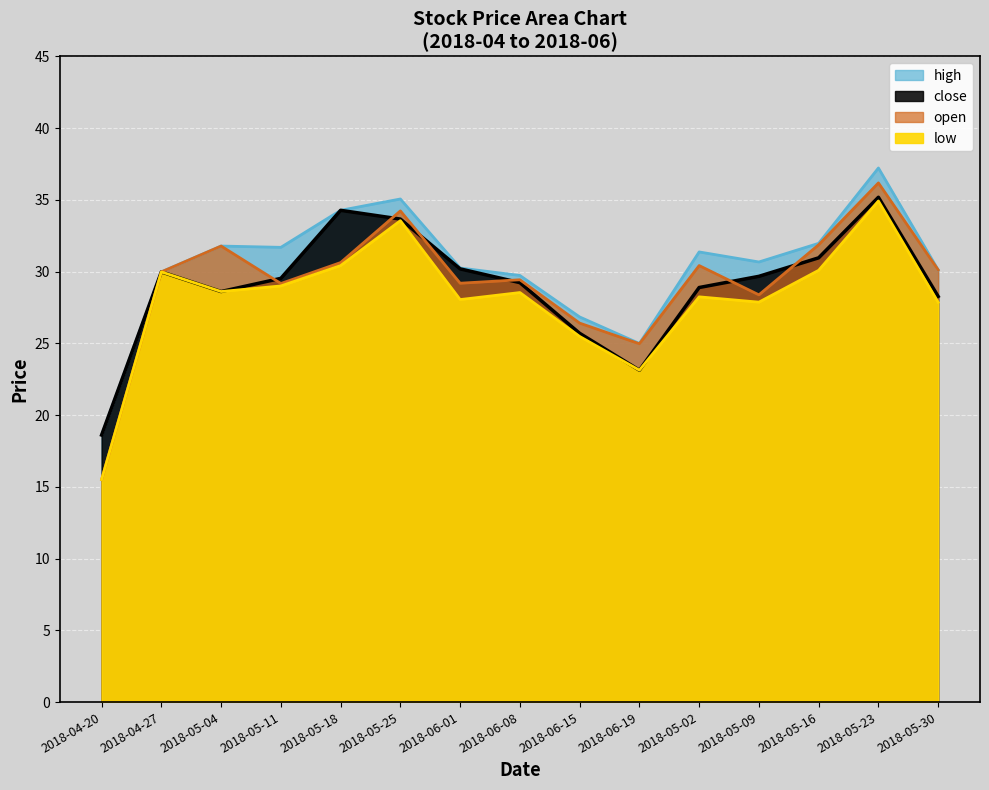

Rank the series by their maximum value, from lowest to highest.

low, close, open, high